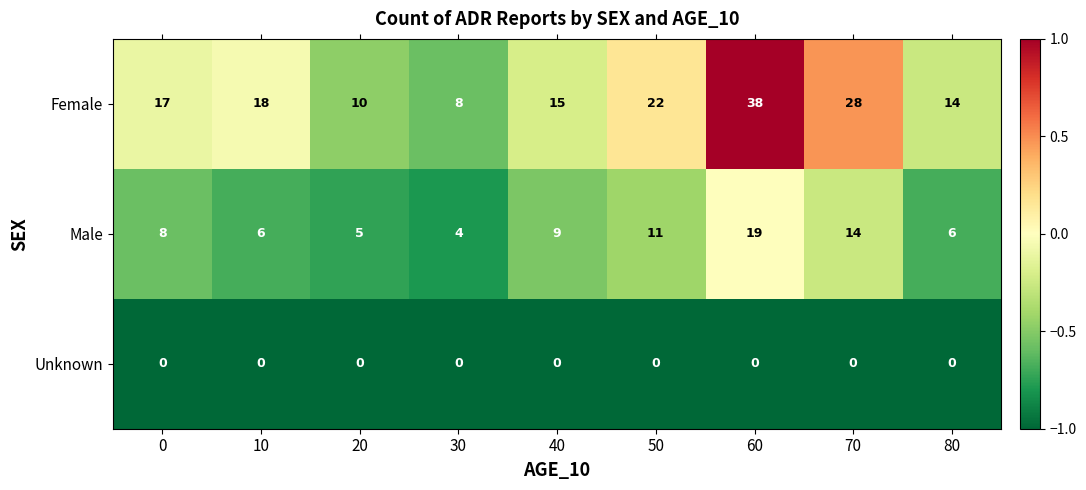

The value of Unknown at 80 is 0. True or false?

True